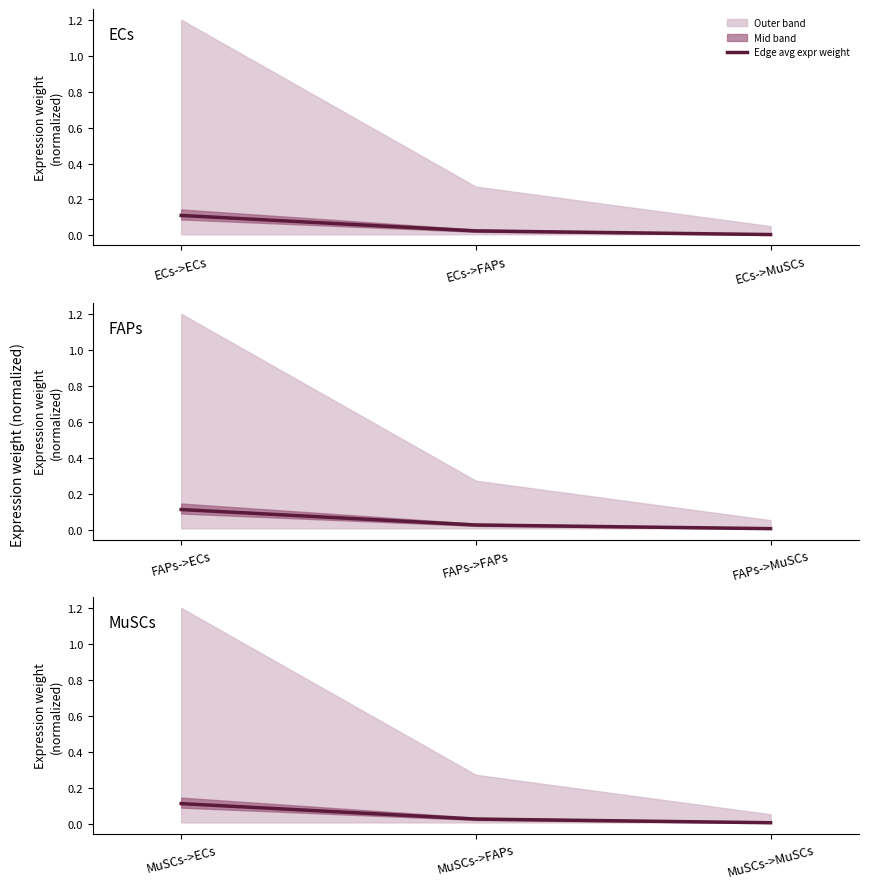

At which category does the chart reach its minimum across all series?

MuSCs->MuSCs